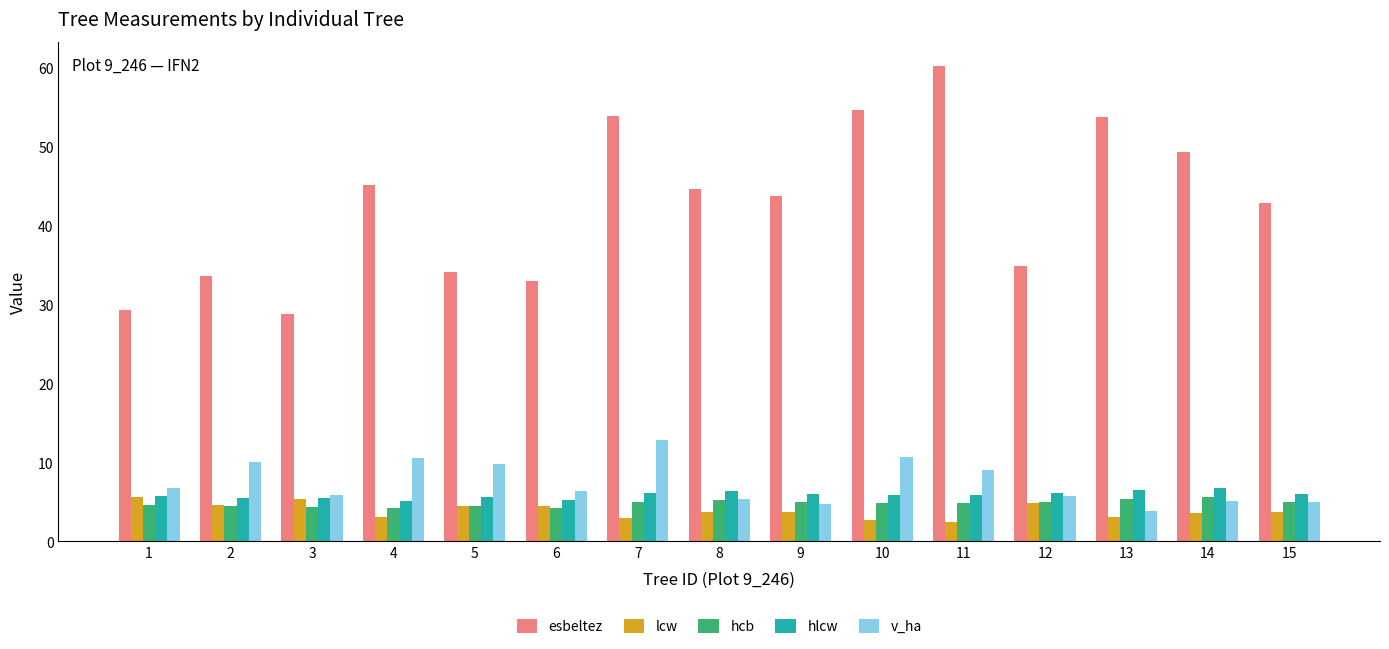

Is it true that hlcw equals 5.9 at 11?

True